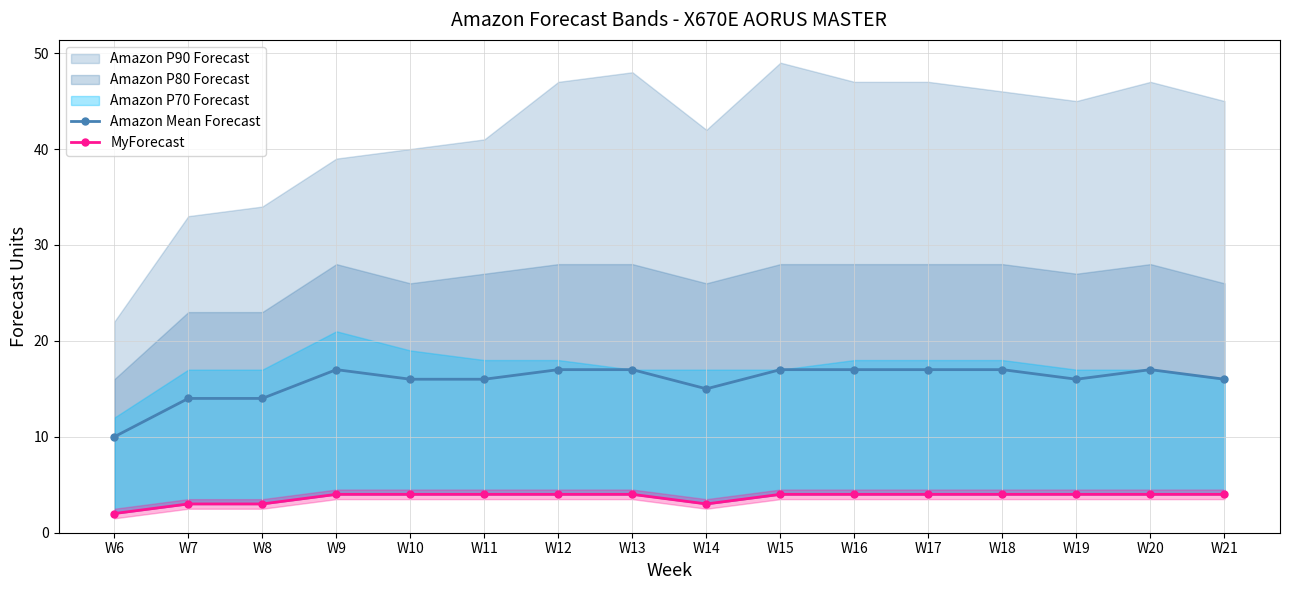

What is the difference between the maximum and minimum values in the Amazon Mean Forecast series?

7